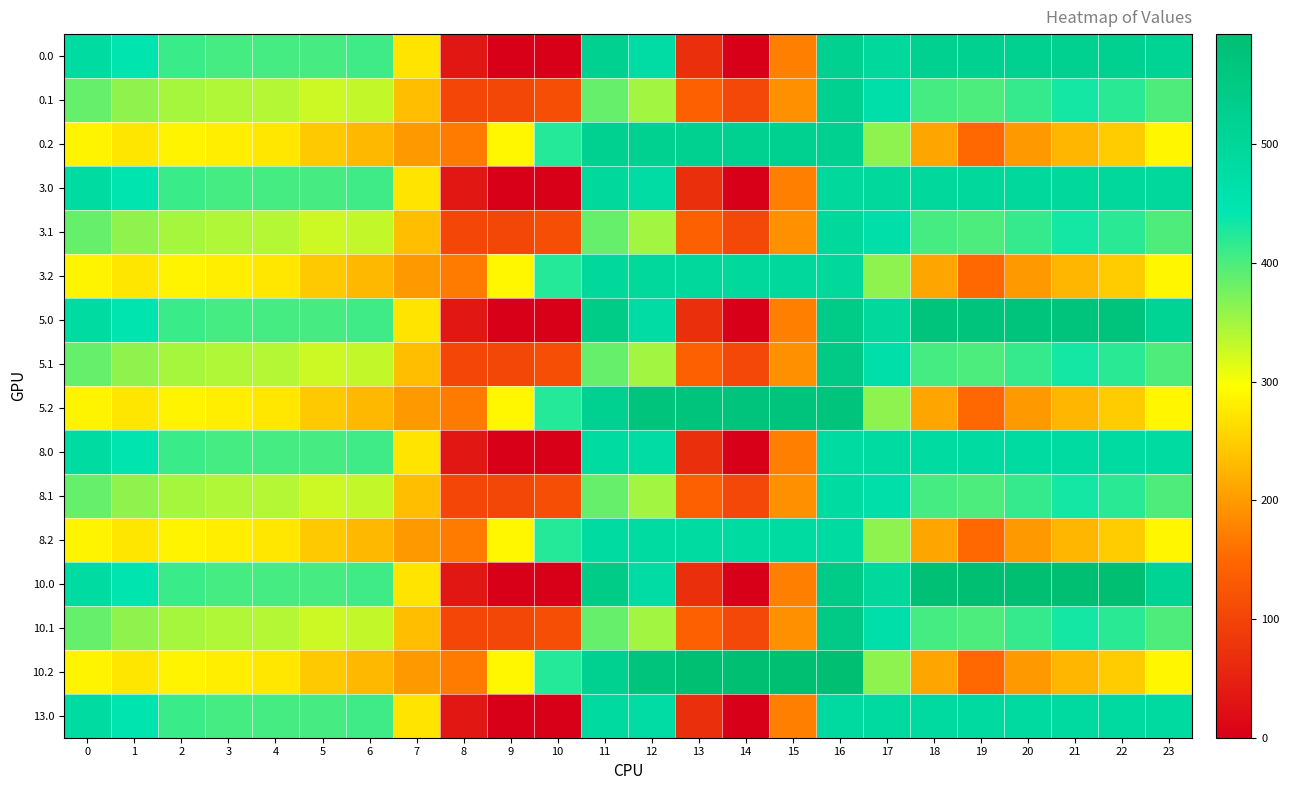

Reading right to left, extract all data points from this chart.

0.0: 23=511.3	22=521.0	21=521.0	20=521.0	19=521.0	18=521.0	17=494.8	16=521.0	15=172.8	14=0.3	13=70.2	12=477.2	11=521.0	10=0.0	9=0.0	8=35.0	7=270.7	6=408.0	5=403.8	4=404.9	3=404.4	2=410.3	1=449.5	0=482.0
0.1: 23=399.4	22=419.9	21=432.4	20=414.5	19=400.2	18=405.4	17=466.6	16=521.0	15=190.4	14=105.5	13=141.2	12=350.8	11=384.7	10=114.0	9=104.8	8=102.3	7=234.9	6=332.2	5=325.7	4=339.6	3=342.7	2=347.9	1=361.1	0=384.6
0.2: 23=287.5	22=247.4	21=226.4	20=199.2	19=151.0	18=210.0	17=362.4	16=521.0	15=521.0	14=521.0	13=521.0	12=521.0	11=520.6	10=423.5	9=288.5	8=169.5	7=199.0	6=228.8	5=245.0	4=274.4	3=281.0	2=285.5	1=272.7	0=287.1
3.0: 23=495.0	22=495.0	21=495.0	20=495.0	19=495.0	18=495.0	17=494.8	16=495.0	15=172.8	14=0.3	13=70.2	12=477.2	11=495.0	10=0.0	9=0.0	8=35.0	7=270.7	6=408.0	5=403.8	4=404.9	3=404.4	2=410.3	1=449.5	0=482.0
3.1: 23=399.4	22=419.9	21=432.4	20=414.5	19=400.2	18=405.4	17=466.6	16=495.0	15=190.4	14=105.5	13=141.2	12=350.8	11=384.7	10=114.0	9=104.8	8=102.3	7=234.9	6=332.2	5=325.7	4=339.6	3=342.7	2=347.9	1=361.1	0=384.6
3.2: 23=287.5	22=247.4	21=226.4	20=199.2	19=151.0	18=210.0	17=362.4	16=495.0	15=495.0	14=495.0	13=495.0	12=495.0	11=495.0	10=423.5	9=288.5	8=169.5	7=199.0	6=228.8	5=245.0	4=274.4	3=281.0	2=285.5	1=272.7	0=287.1
5.0: 23=511.3	22=572.0	21=572.0	20=572.0	19=572.0	18=572.0	17=494.8	16=545.4	15=172.8	14=0.3	13=70.2	12=477.2	11=544.3	10=0.0	9=0.0	8=35.0	7=270.7	6=408.0	5=403.8	4=404.9	3=404.4	2=410.3	1=449.5	0=482.0
5.1: 23=399.4	22=419.9	21=432.4	20=414.5	19=400.2	18=405.4	17=466.6	16=547.3	15=190.4	14=105.5	13=141.2	12=350.8	11=384.7	10=114.0	9=104.8	8=102.3	7=234.9	6=332.2	5=325.7	4=339.6	3=342.7	2=347.9	1=361.1	0=384.6
5.2: 23=287.5	22=247.4	21=226.4	20=199.2	19=151.0	18=210.0	17=362.4	16=572.0	15=572.0	14=572.0	13=572.0	12=571.2	11=520.6	10=423.5	9=288.5	8=169.5	7=199.0	6=228.8	5=245.0	4=274.4	3=281.0	2=285.5	1=272.7	0=287.1
8.0: 23=482.0	22=482.0	21=482.0	20=482.0	19=482.0	18=482.0	17=482.0	16=482.0	15=172.8	14=0.3	13=70.2	12=477.2	11=482.0	10=0.0	9=0.0	8=35.0	7=270.7	6=408.0	5=403.8	4=404.9	3=404.4	2=410.3	1=449.5	0=482.0
8.1: 23=399.4	22=419.9	21=432.4	20=414.5	19=400.2	18=405.4	17=466.6	16=482.0	15=190.4	14=105.5	13=141.2	12=350.8	11=384.7	10=114.0	9=104.8	8=102.3	7=234.9	6=332.2	5=325.7	4=339.6	3=342.7	2=347.9	1=361.1	0=384.6
8.2: 23=287.5	22=247.4	21=226.4	20=199.2	19=151.0	18=210.0	17=362.4	16=482.0	15=482.0	14=482.0	13=482.0	12=482.0	11=482.0	10=423.5	9=288.5	8=169.5	7=199.0	6=228.8	5=245.0	4=274.4	3=281.0	2=285.5	1=272.7	0=287.1
10.0: 23=511.3	22=592.3	21=593.0	20=593.0	19=593.0	18=586.7	17=494.8	16=545.4	15=172.8	14=0.3	13=70.2	12=477.2	11=544.3	10=0.0	9=0.0	8=35.0	7=270.7	6=408.0	5=403.8	4=404.9	3=404.4	2=410.3	1=449.5	0=482.0
10.1: 23=399.4	22=419.9	21=432.4	20=414.5	19=400.2	18=405.4	17=466.6	16=547.3	15=190.4	14=105.5	13=141.2	12=350.8	11=384.7	10=114.0	9=104.8	8=102.3	7=234.9	6=332.2	5=325.7	4=339.6	3=342.7	2=347.9	1=361.1	0=384.6
10.2: 23=287.5	22=247.4	21=226.4	20=199.2	19=151.0	18=210.0	17=362.4	16=593.0	15=593.0	14=593.0	13=593.0	12=571.2	11=520.6	10=423.5	9=288.5	8=169.5	7=199.0	6=228.8	5=245.0	4=274.4	3=281.0	2=285.5	1=272.7	0=287.1
13.0: 23=487.0	22=487.0	21=487.0	20=487.0	19=487.0	18=487.0	17=487.0	16=487.0	15=172.8	14=0.3	13=70.2	12=477.2	11=487.0	10=0.0	9=0.0	8=35.0	7=270.7	6=408.0	5=403.8	4=404.9	3=404.4	2=410.3	1=449.5	0=482.0